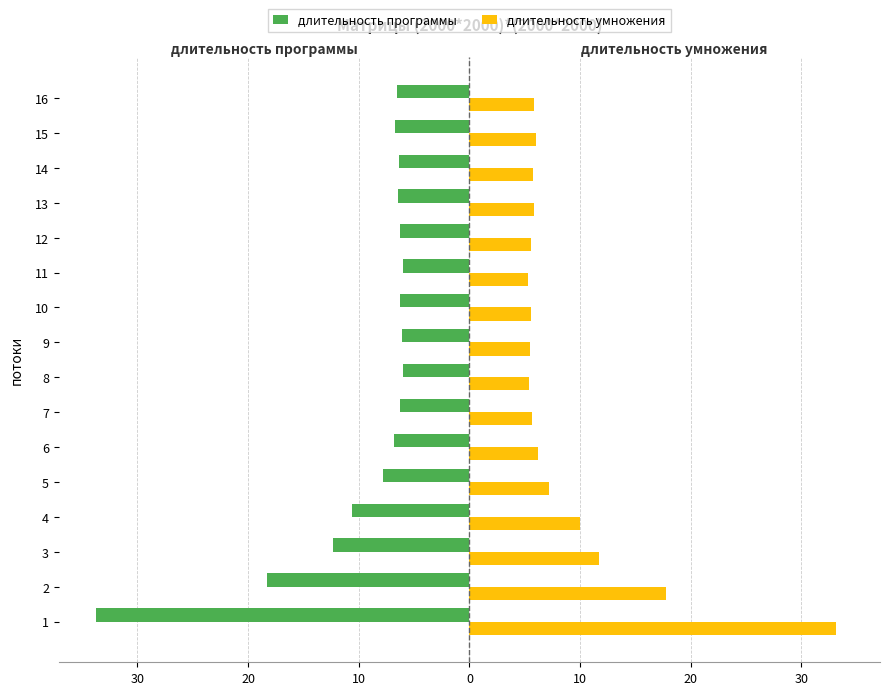

True or false: длительность умножения has a value of 7.8 at 8.

False